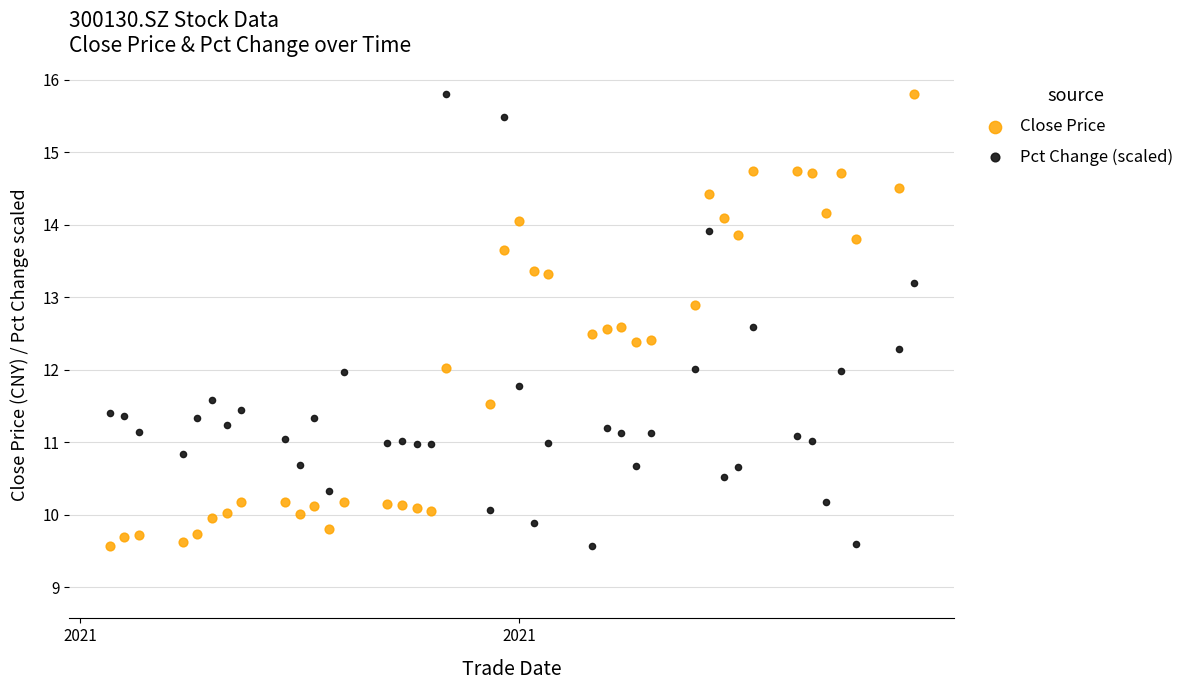

Across all data points, what is the range of Y values (max minus min)?

6.2